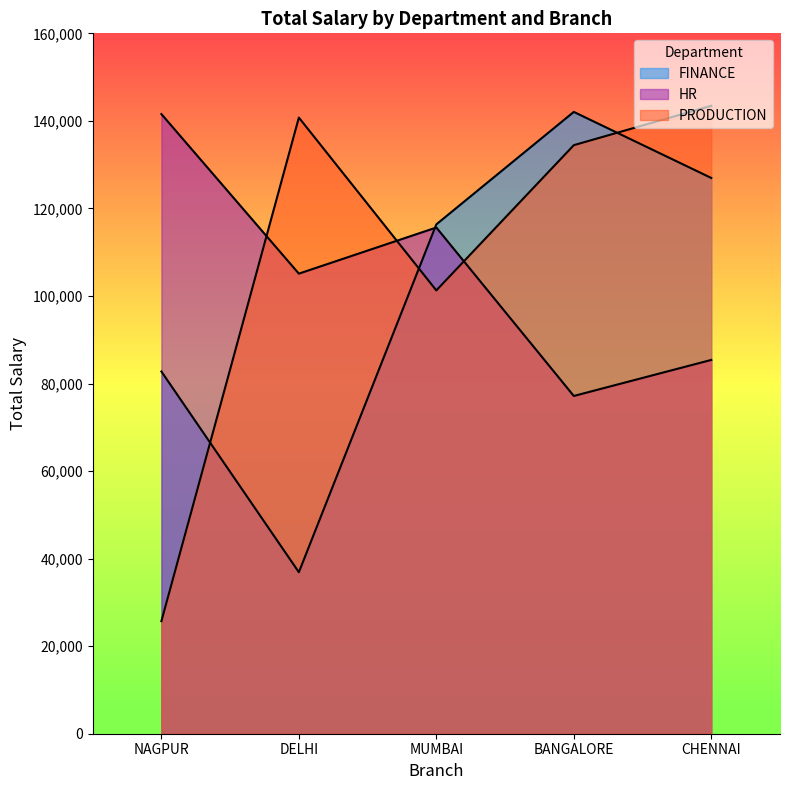

How many interior local peaks does the PRODUCTION series have?

1